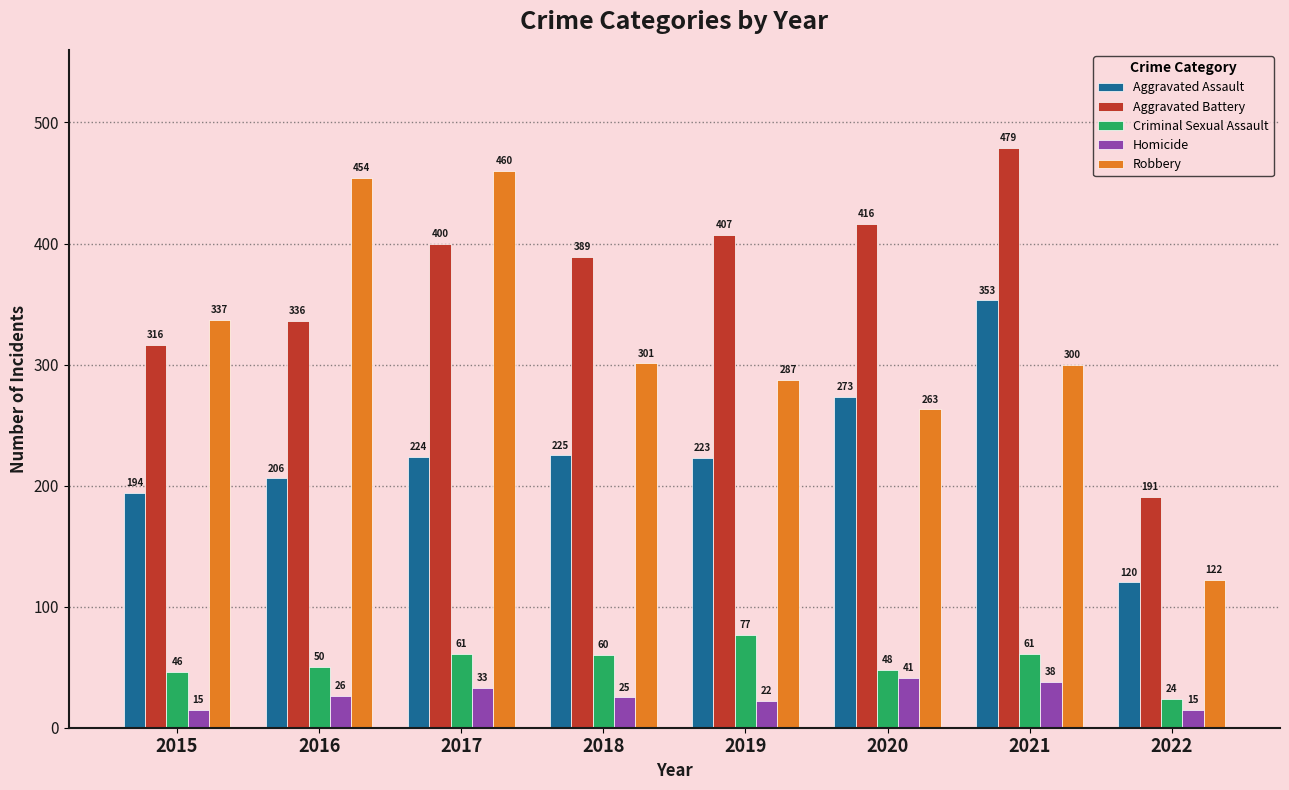

Reading right to left, extract all data points from this chart.

Aggravated Assault: 2022=120	2021=353	2020=273	2019=223	2018=225	2017=224	2016=206	2015=194
Aggravated Battery: 2022=191	2021=479	2020=416	2019=407	2018=389	2017=400	2016=336	2015=316
Criminal Sexual Assault: 2022=24	2021=61	2020=48	2019=77	2018=60	2017=61	2016=50	2015=46
Homicide: 2022=15	2021=38	2020=41	2019=22	2018=25	2017=33	2016=26	2015=15
Robbery: 2022=122	2021=300	2020=263	2019=287	2018=301	2017=460	2016=454	2015=337